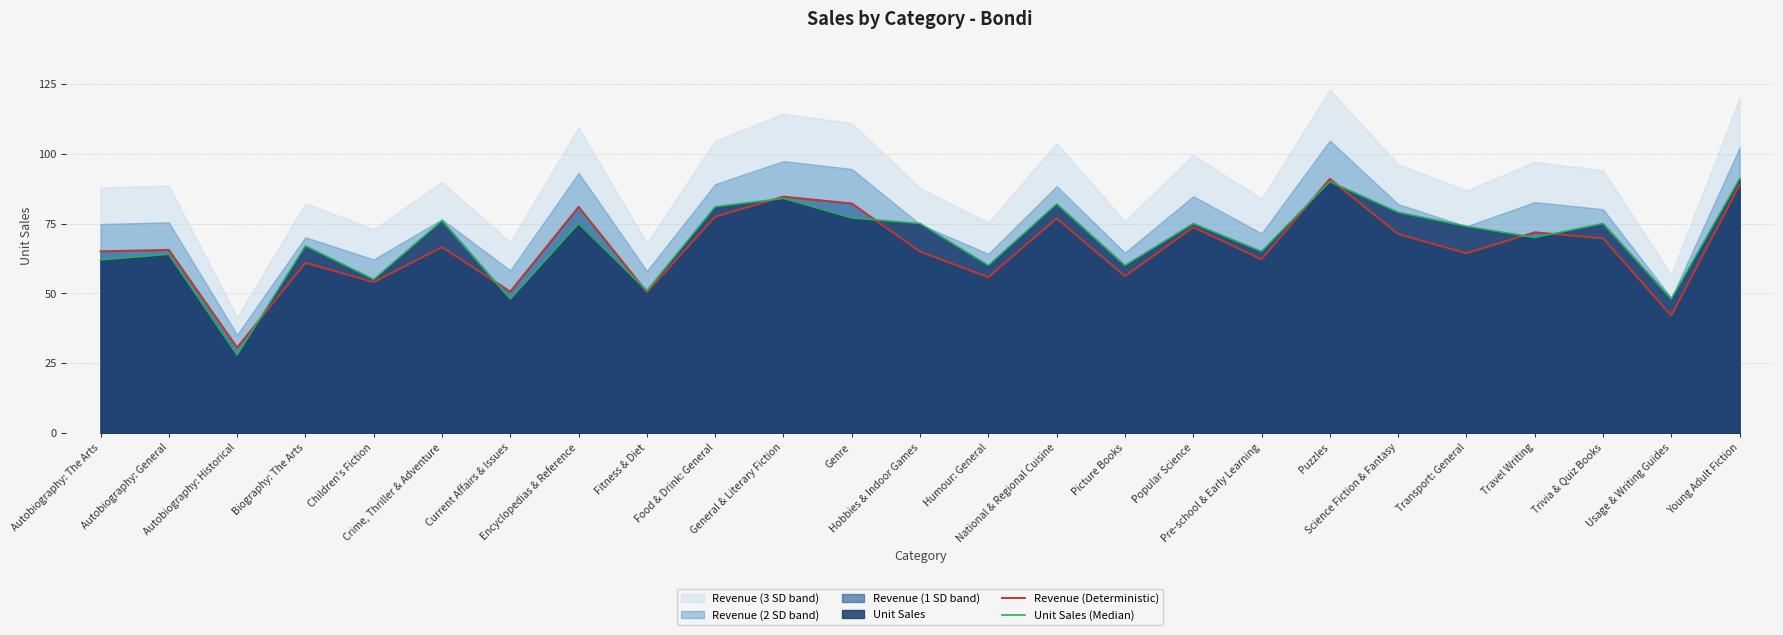

Reading left to right, list all the values displayed in this chart.

Revenue (Deterministic): Autobiography: The Arts=65.1	Autobiography: General=65.6	Autobiography: Historical=30.7	Biography: The Arts=61.0	Children's Fiction=54.1	Crime, Thriller & Adventure=66.5	Current Affairs & Issues=50.7	Encyclopedias & Reference=81.0	Fitness & Diet=50.5	Food & Drink: General=77.5	General & Literary Fiction=84.6	Genre=82.2	Hobbies & Indoor Games=65.0	Humour: General=55.8	National & Regional Cuisine=76.8	Picture Books=56.2	Popular Science=73.7	Pre-school & Early Learning=62.2	Puzzles=91.0	Science Fiction & Fantasy=71.3	Transport: General=64.4	Travel Writing=71.9	Trivia & Quiz Books=69.7	Usage & Writing Guides=42.1	Young Adult Fiction=88.8
Unit Sales (Median): Autobiography: The Arts=62.0	Autobiography: General=64.0	Autobiography: Historical=28.0	Biography: The Arts=67.0	Children's Fiction=55.0	Crime, Thriller & Adventure=76.0	Current Affairs & Issues=48.0	Encyclopedias & Reference=75.0	Fitness & Diet=51.0	Food & Drink: General=81.0	General & Literary Fiction=84.0	Genre=77.0	Hobbies & Indoor Games=75.0	Humour: General=60.0	National & Regional Cuisine=82.0	Picture Books=60.0	Popular Science=75.0	Pre-school & Early Learning=65.0	Puzzles=90.0	Science Fiction & Fantasy=79.0	Transport: General=74.0	Travel Writing=70.0	Trivia & Quiz Books=75.0	Usage & Writing Guides=48.0	Young Adult Fiction=91.0